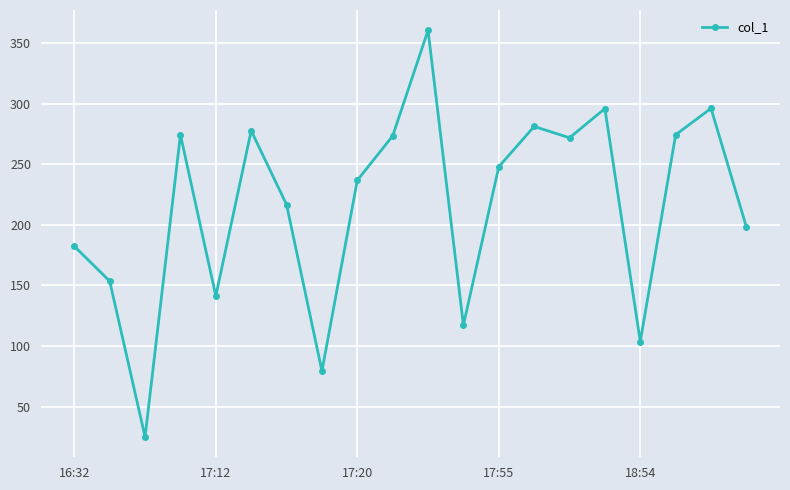

How many points are lower than both their immediate neighbors (excluding endpoints)?

6